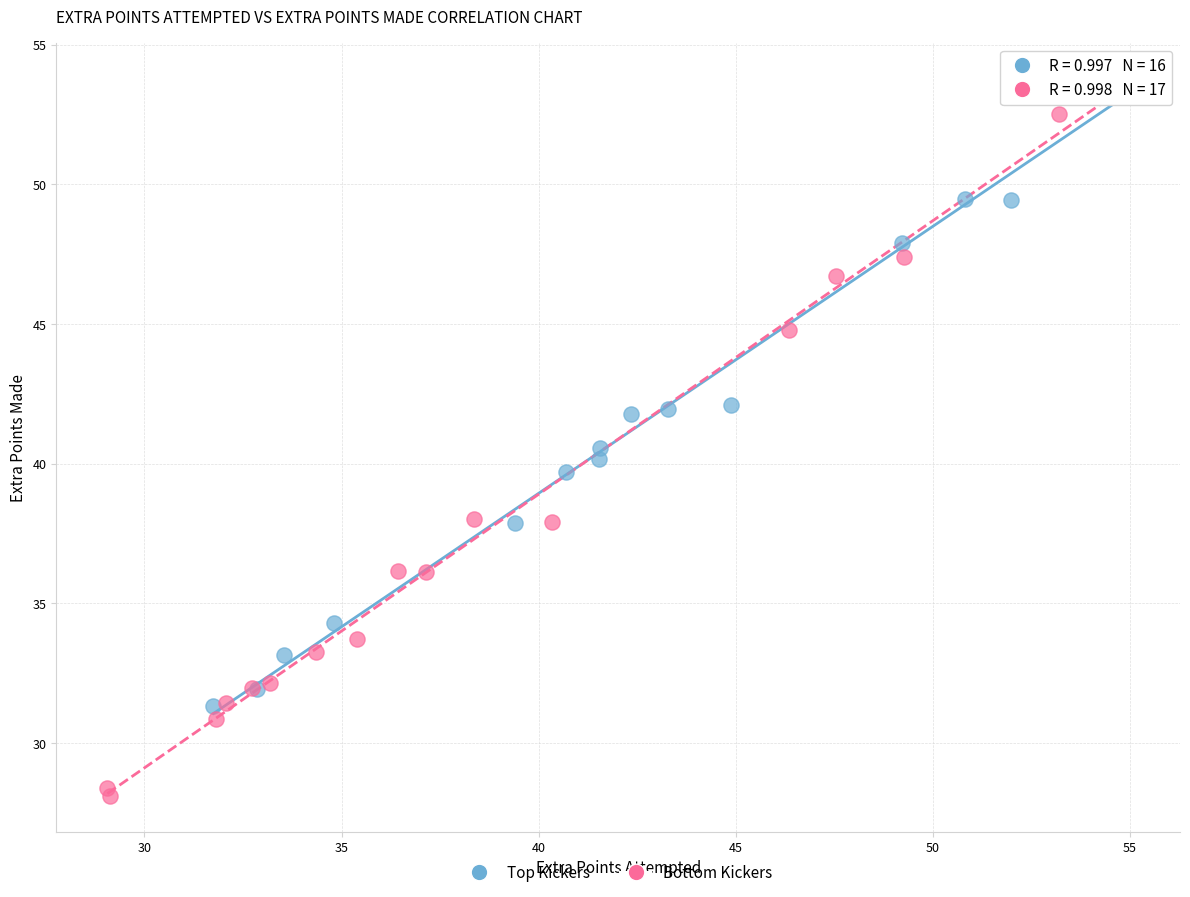

Which series has the widest spread of Y values?

Bottom Kickers